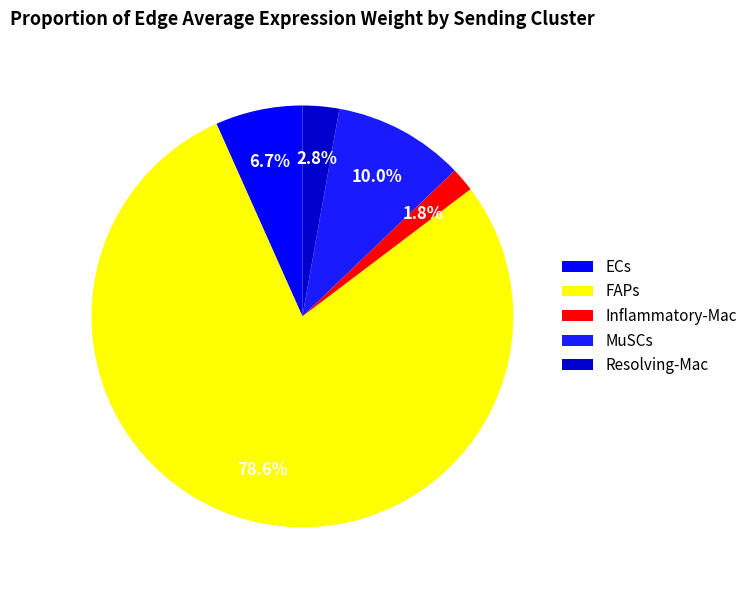

What is the largest slice in the pie chart?

FAPs